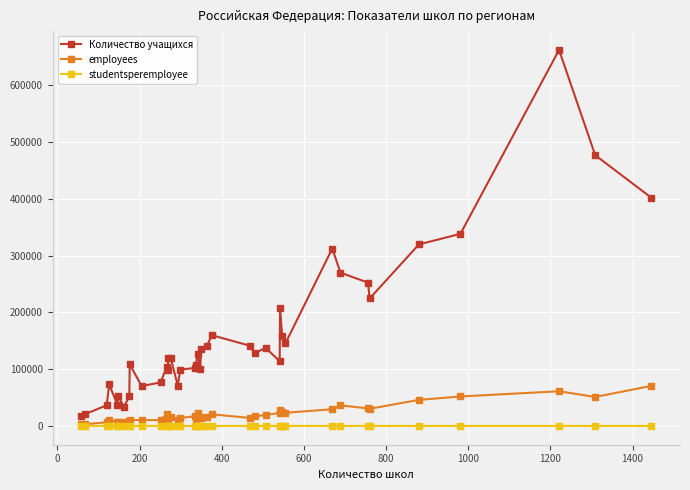

True or false: Количество учащихся and studentsperemployee cross at least once.

False